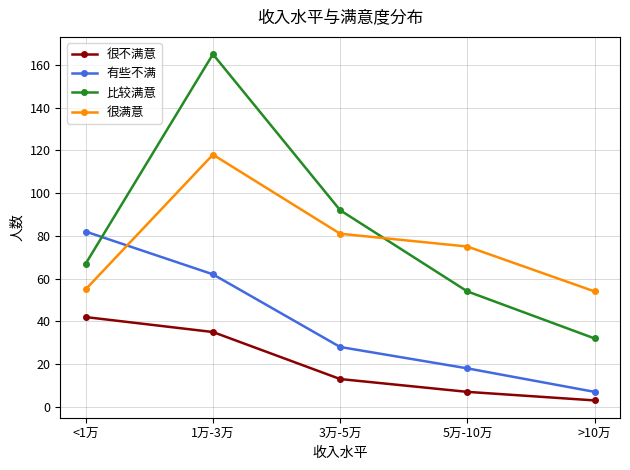

At how many categories does at least one series exceed 60?

4